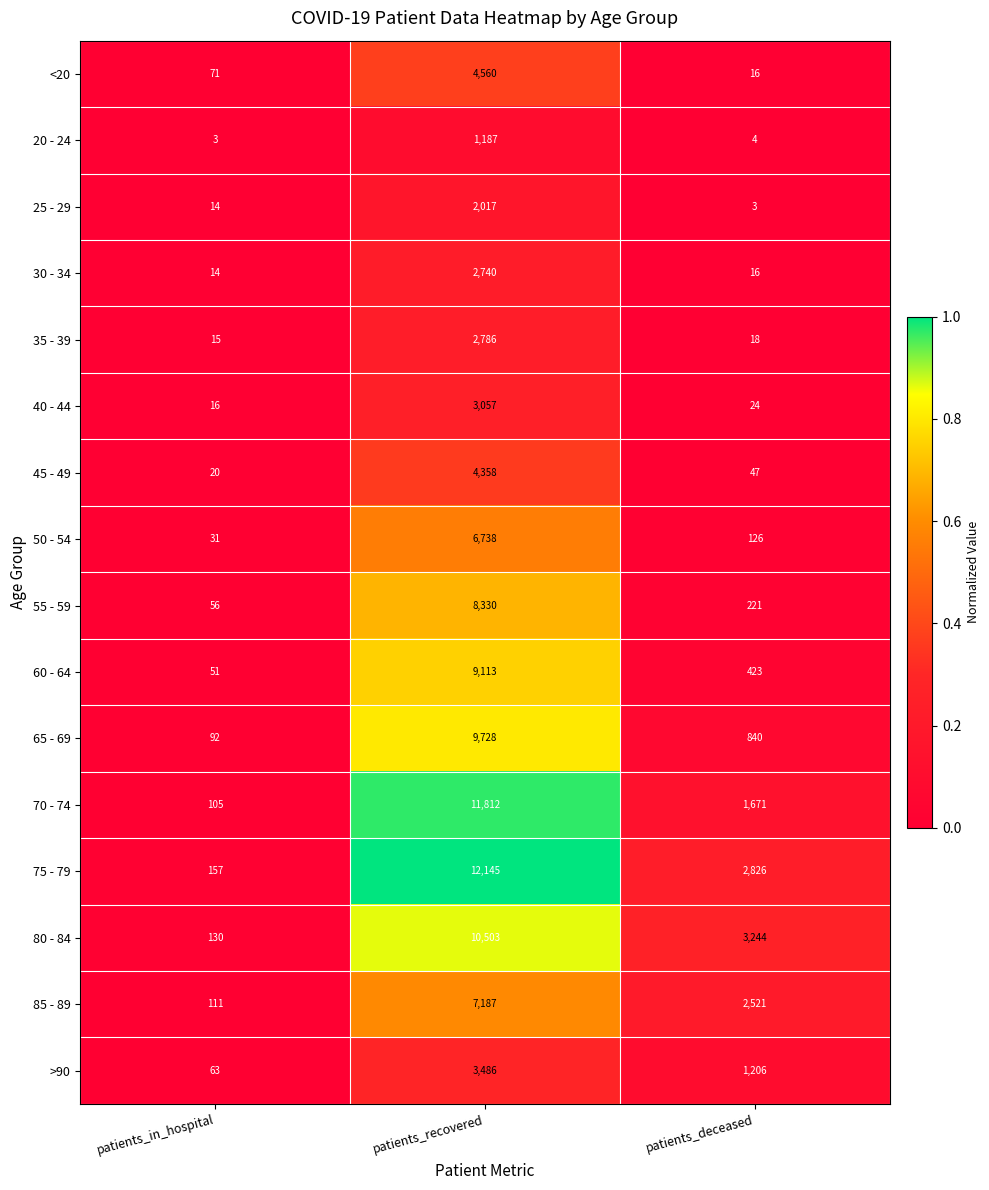

Rank the series by their maximum value, from lowest to highest.

20 - 24, 25 - 29, 30 - 34, 35 - 39, 40 - 44, >90, 45 - 49, <20, 50 - 54, 85 - 89, 55 - 59, 60 - 64, 65 - 69, 80 - 84, 70 - 74, 75 - 79